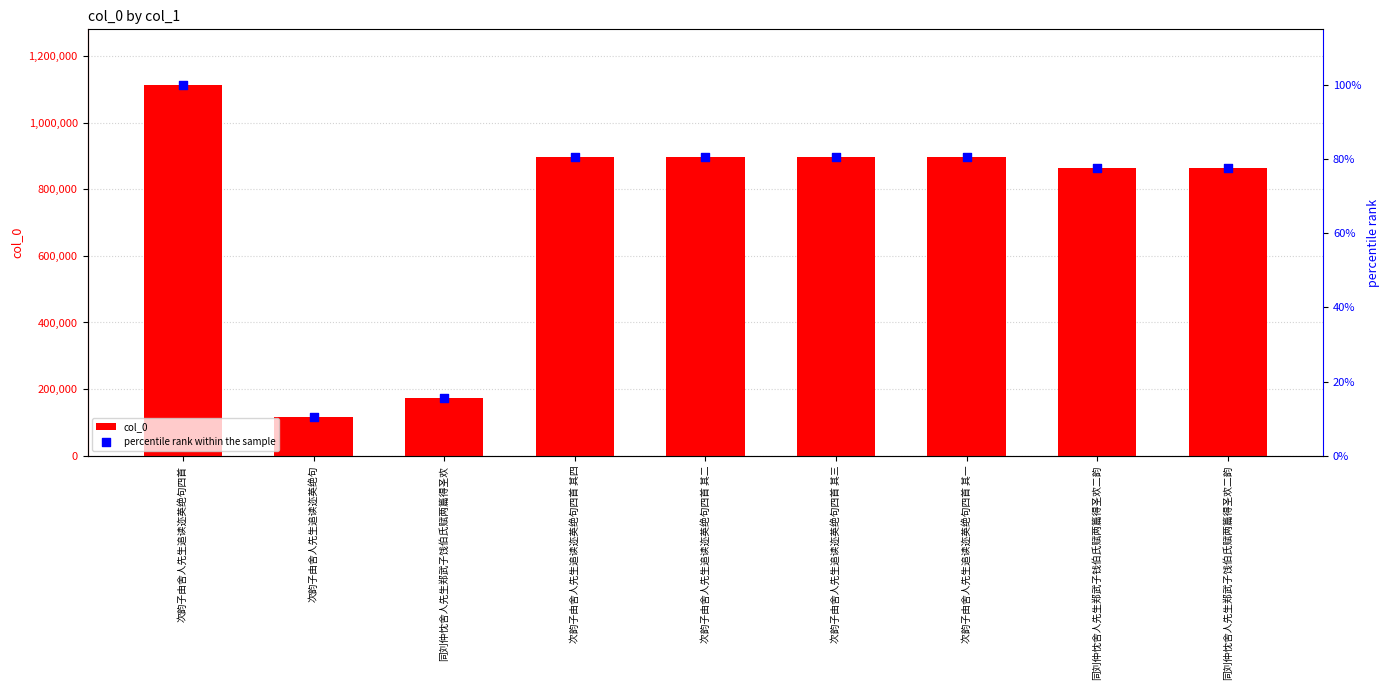

Which series contains the highest Y value?

col_0